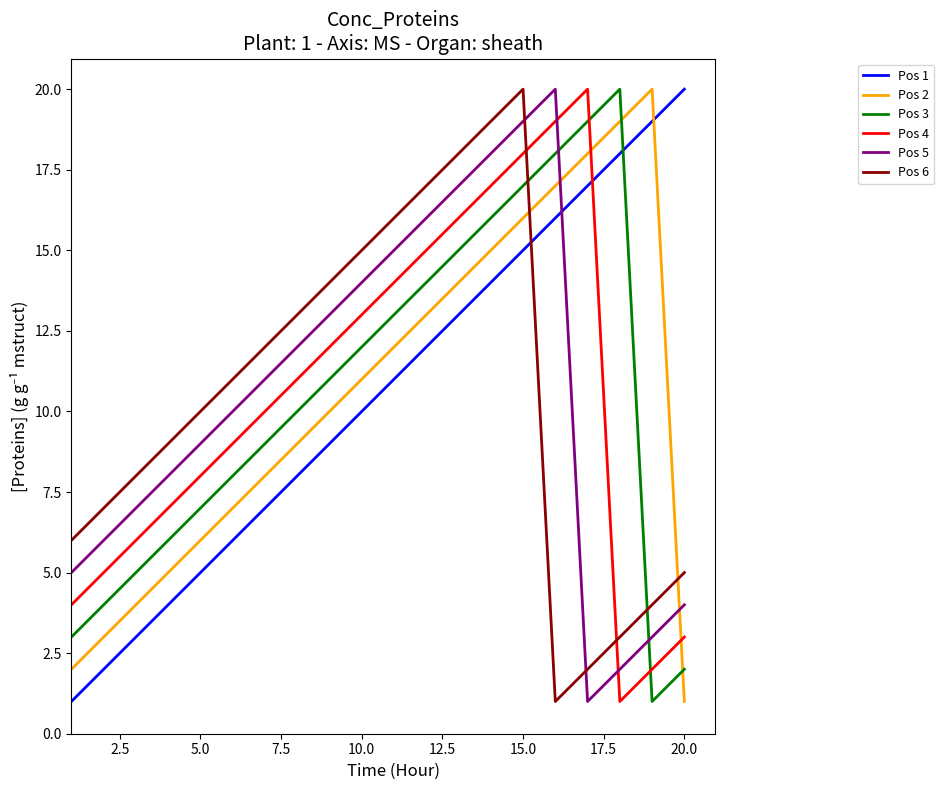

How many lines are shown in the chart?

6